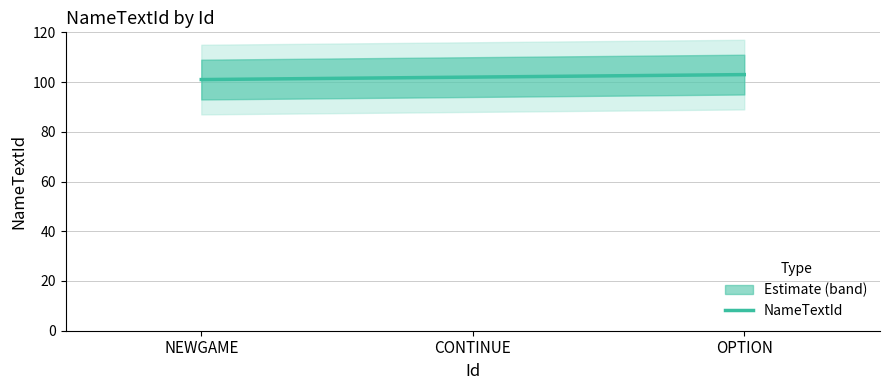

Which has a higher value, NEWGAME or CONTINUE?

CONTINUE